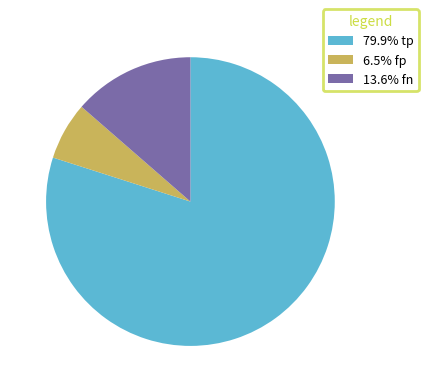

Does 79.9% tp represent more than half of the total?

Yes